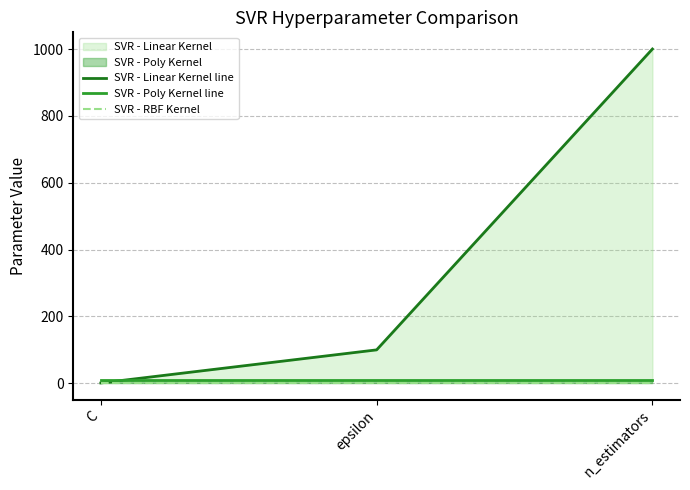

List the labels in order of SVR - Poly Kernel line value, smallest first.

C, epsilon, n_estimators